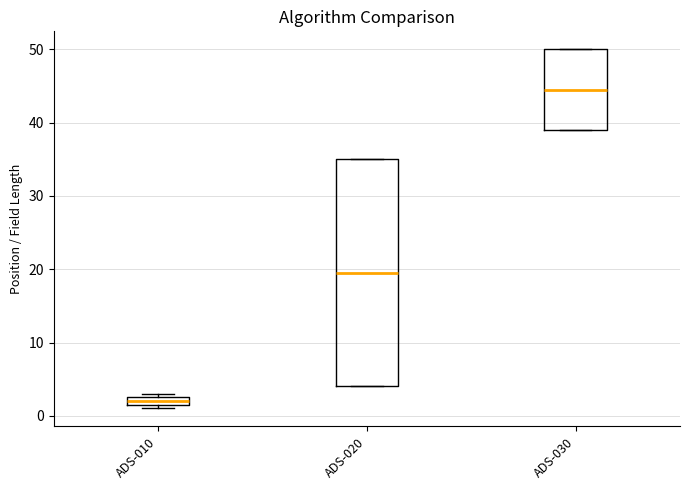

Where is the upper edge of the box for ADS-010 on the y-axis? The values are not printed on the chart, so give them approximately, as read against the axis.

3